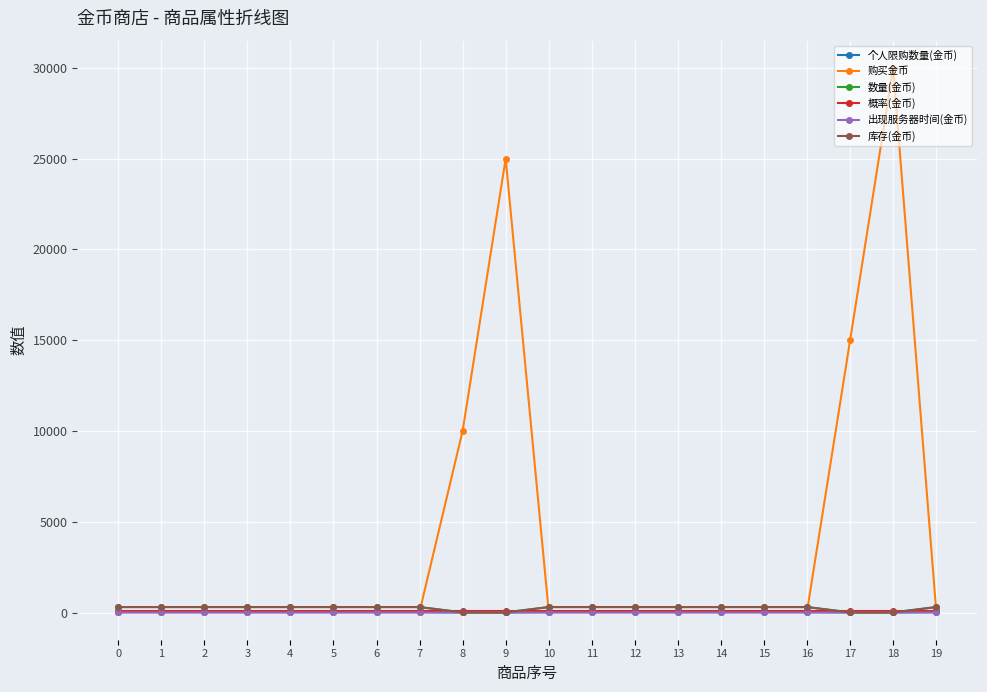

What is the spread (max minus min) of values at 17?

14999